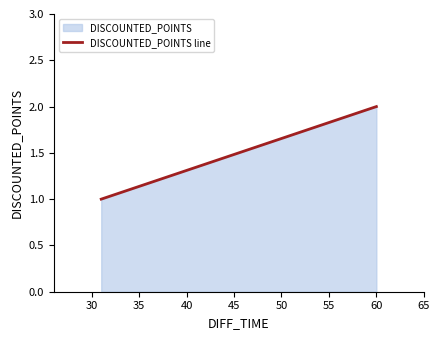

What is the sum of all values?

3